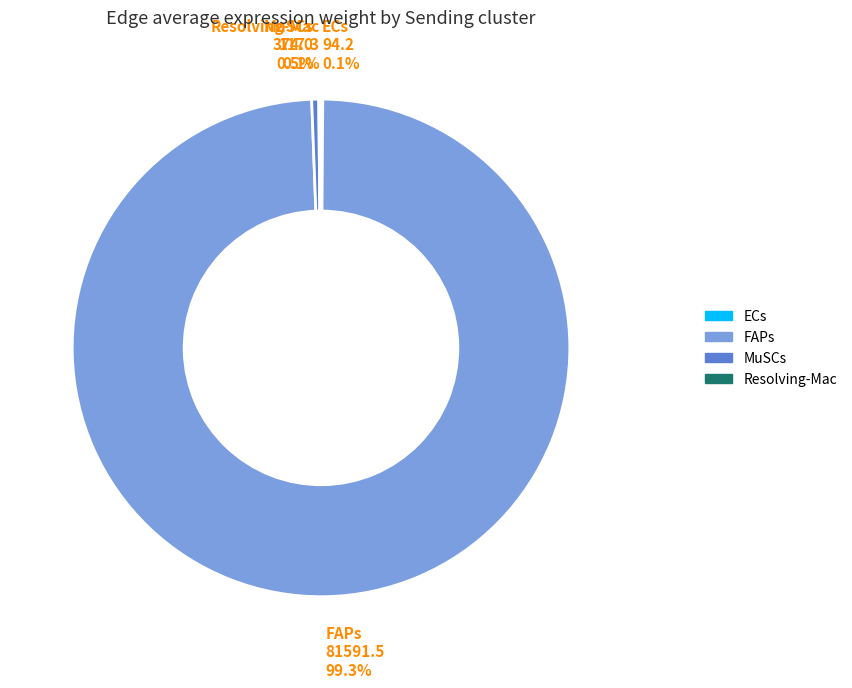

Which category accounts for the majority?

FAPs